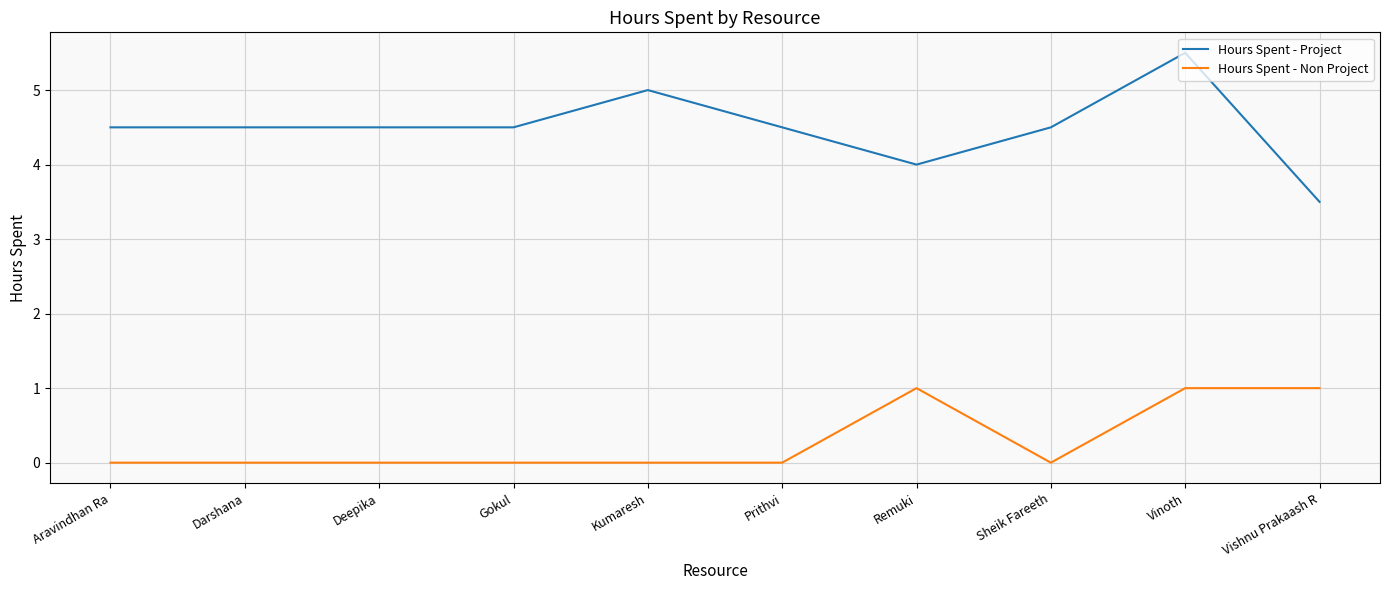

What is the difference between the maximum and minimum values in the Hours Spent - Non Project series?

1.0